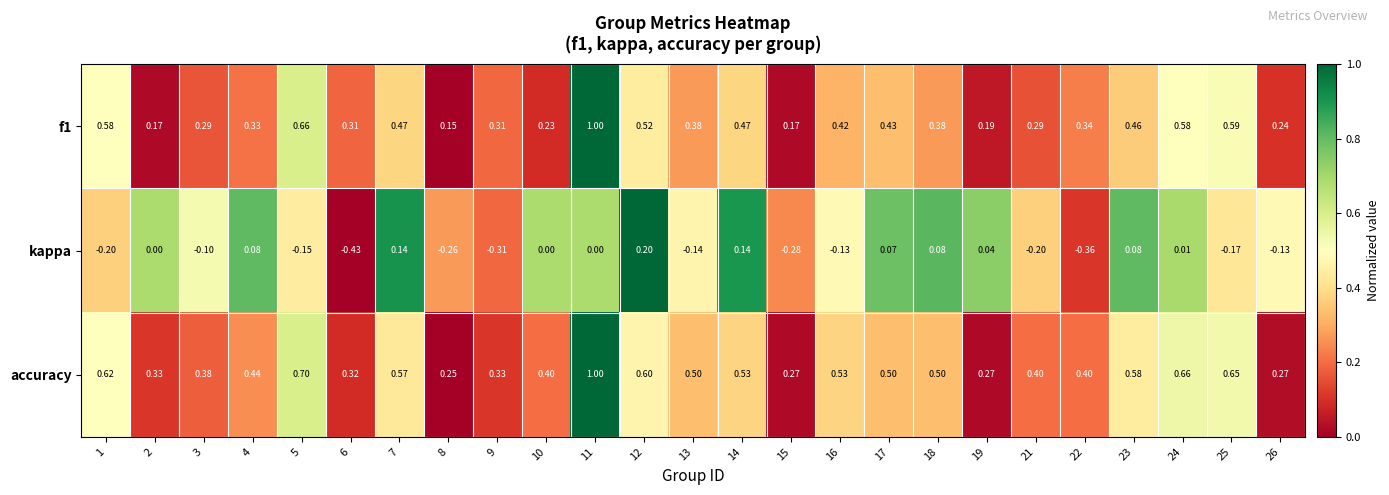

How many series are shown in this chart?

3